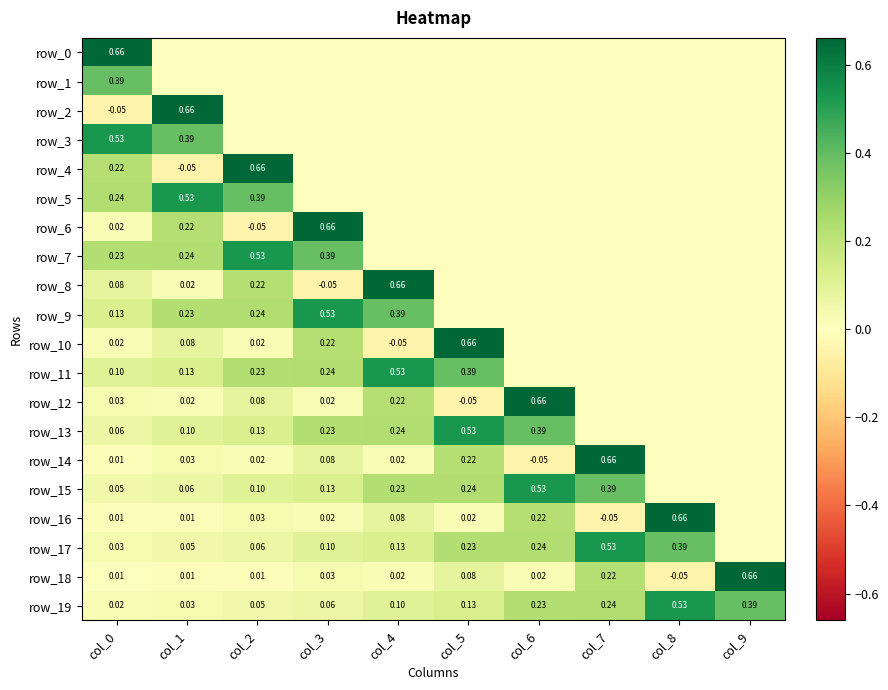

What is the sum of all row_14 values?

1.0